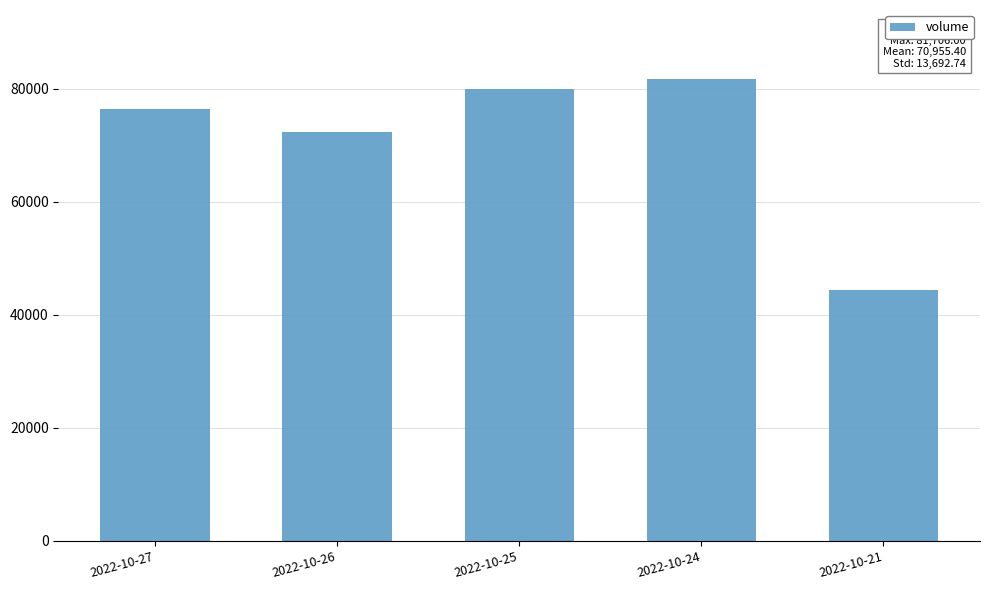

What is the sum of the values at 2022-10-27 and 2022-10-24?

158161